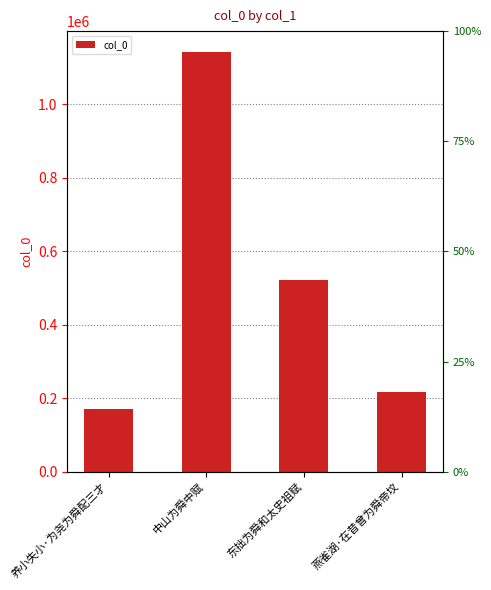

Rank the categories by value from lowest to highest.

养小失小·为尧为舜配三才, 燕雀湖·在昔曾为舜帝坟, 东拙为舜和太史祖赋, 中山为舜中赋